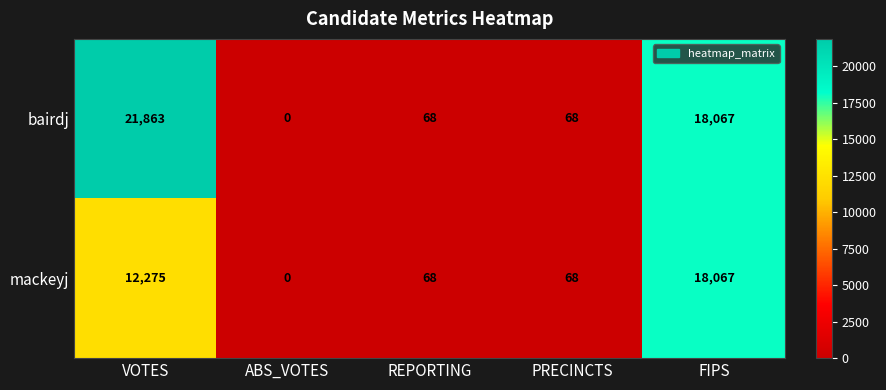

Which series has the largest total across all categories?

bairdj